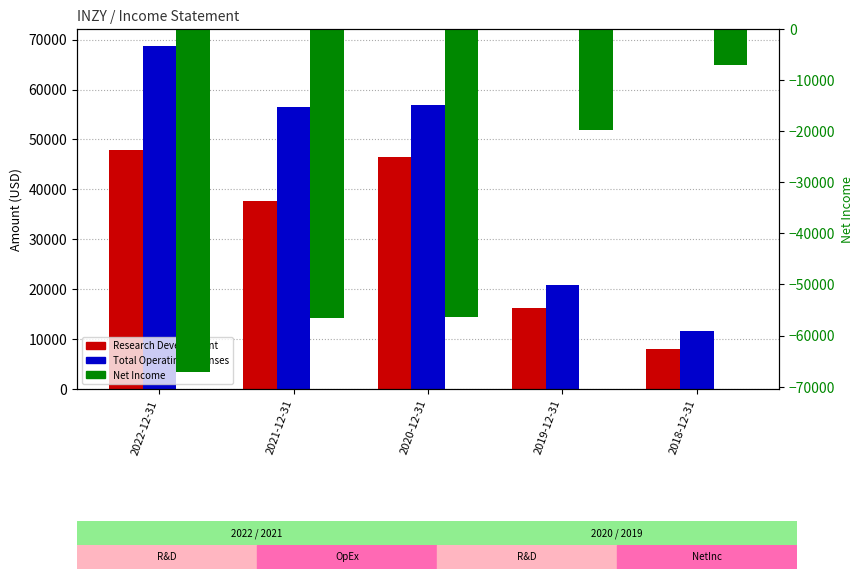

Which series changed the most between 2021-12-31 and 2019-12-31?

Net Income